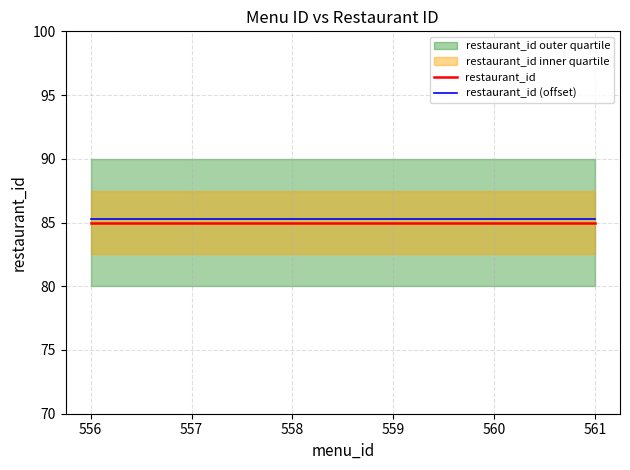

Reading left to right, extract all data points from this chart.

restaurant_id: 85.0	85.0	85.0	85.0	85.0	85.0
restaurant_id (offset): 85.3	85.3	85.3	85.3	85.3	85.3